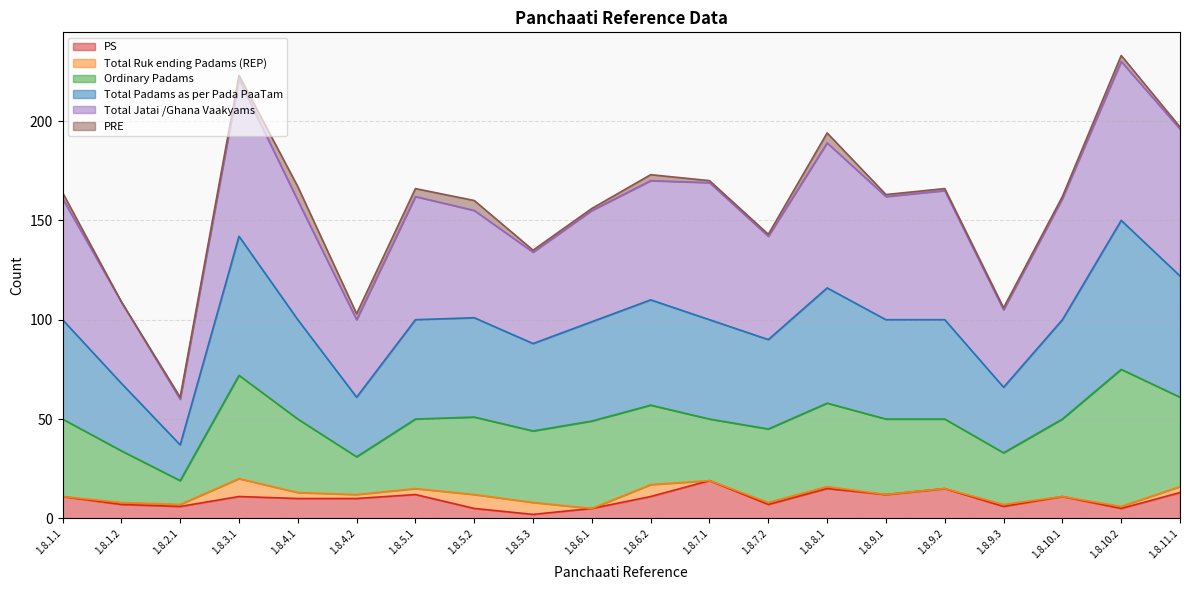

Which label corresponds to the largest value in the chart?

1.8.10.2